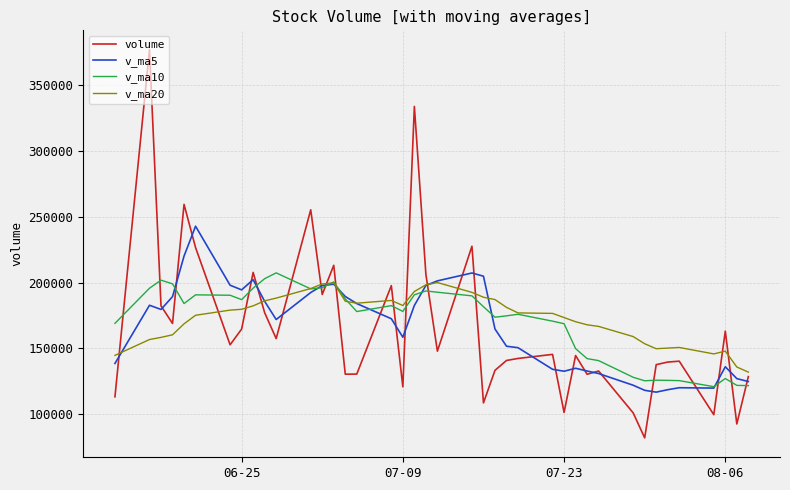

What is the maximum value shown in the chart?

376463.8